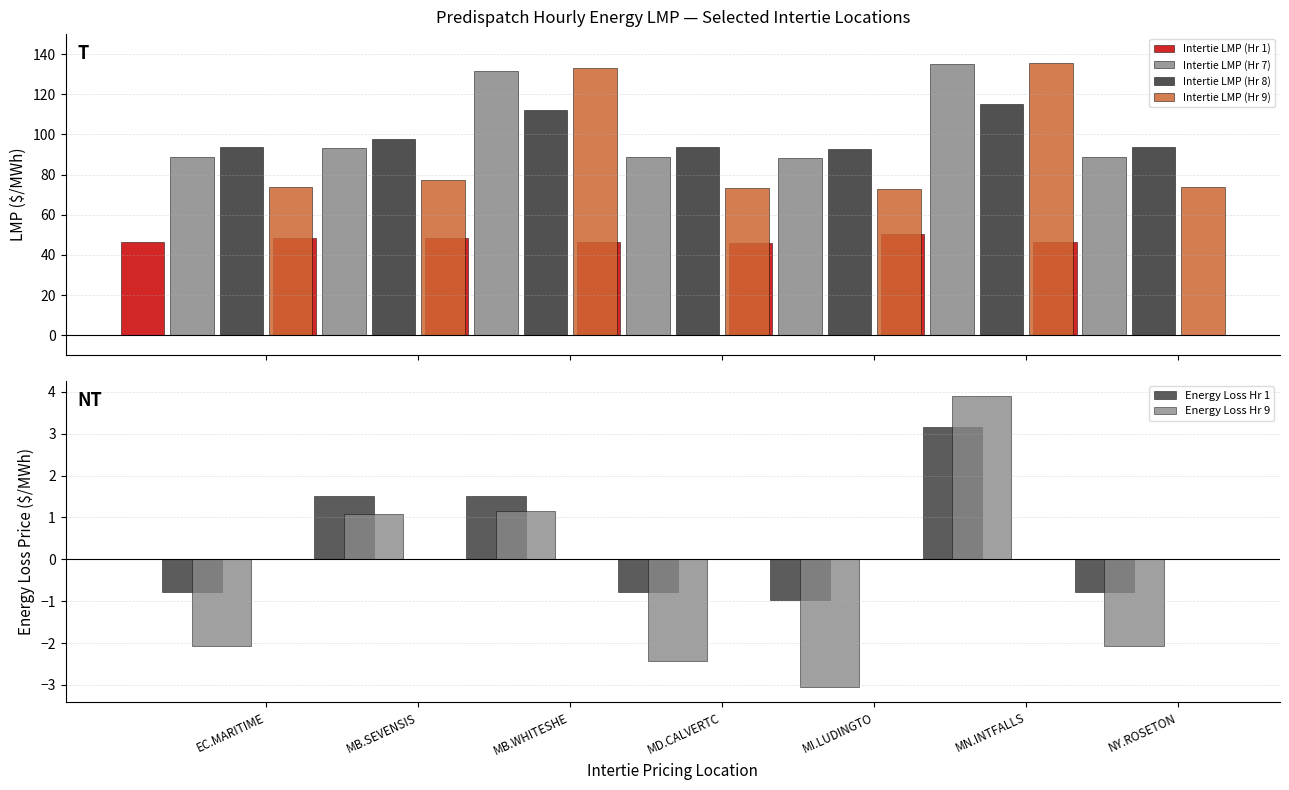

How many groups of bars are there?

7